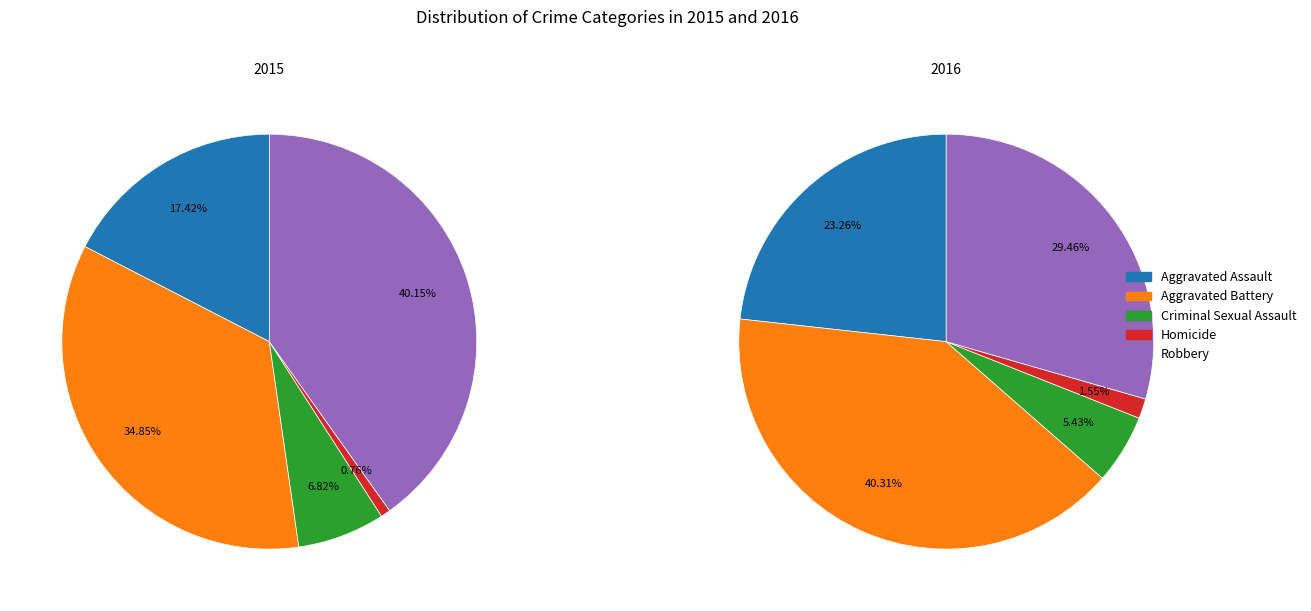

What percentage is the Criminal Sexual Assault slice, to the nearest percent?

5%